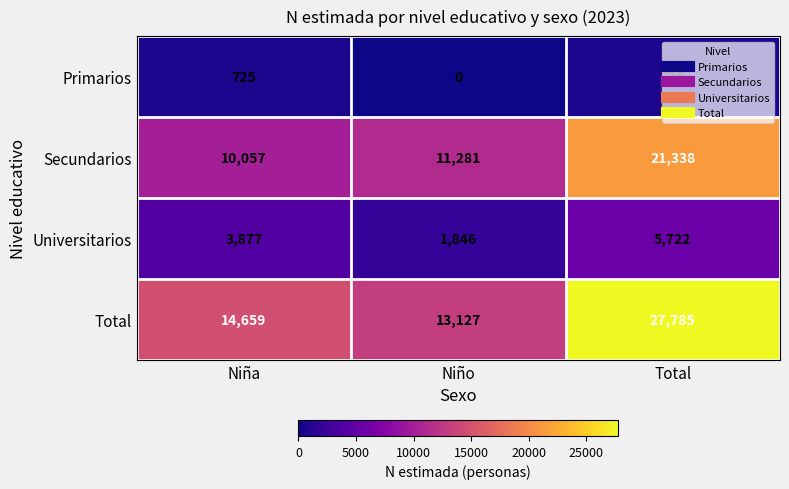

True or false: Primarios has a value of 1011 at Total.

False